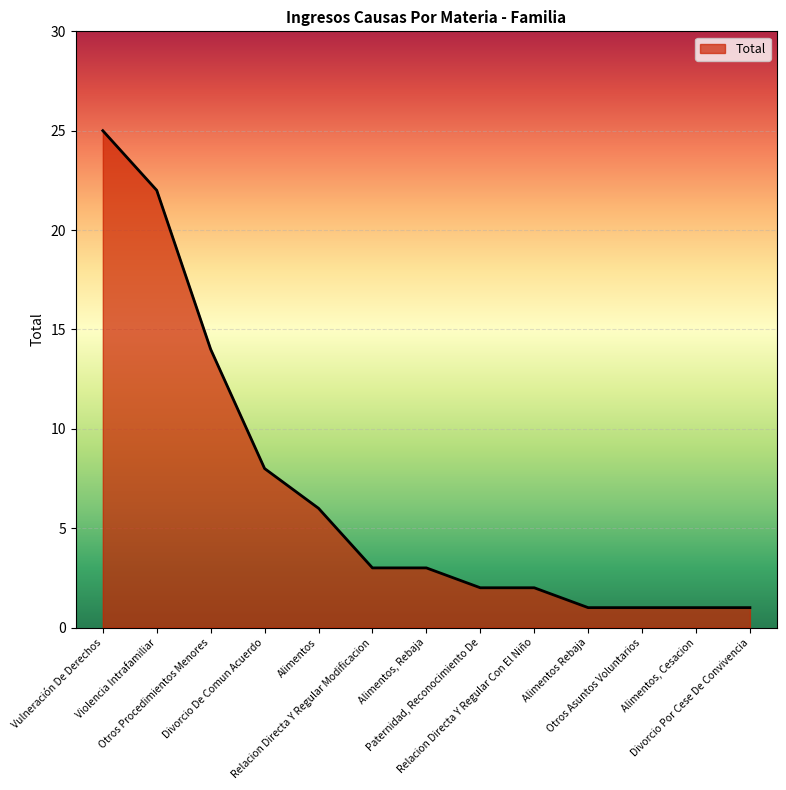

How many distinct data groups are displayed?

1